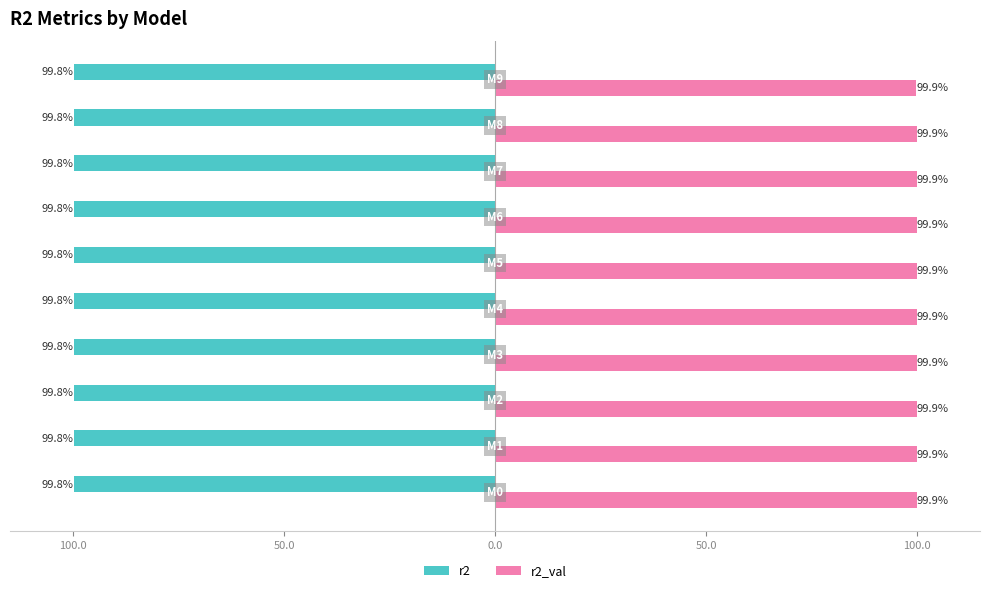

What are all the series names shown in the legend?

r2, r2_val